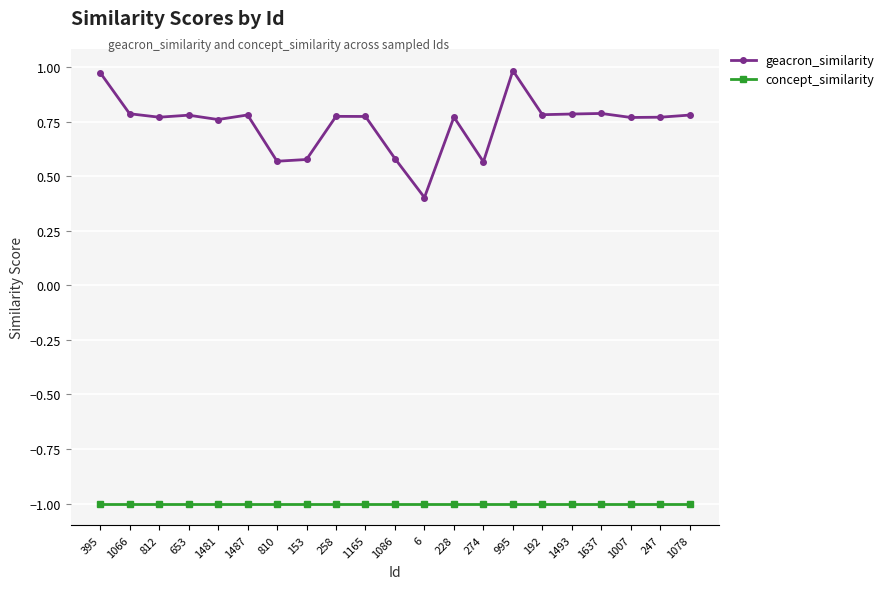

How many lines are shown in the chart?

2